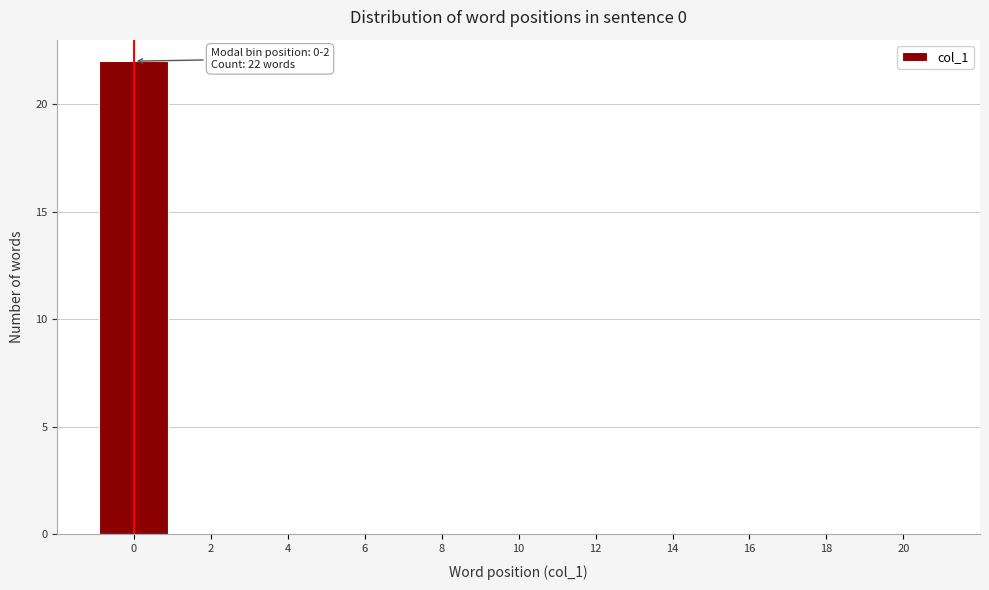

Reading right to left, transcribe all the data shown in this chart.

20=0	18=0	16=0	14=0	12=0	10=0	8=0	6=0	4=0	2=0	0=22